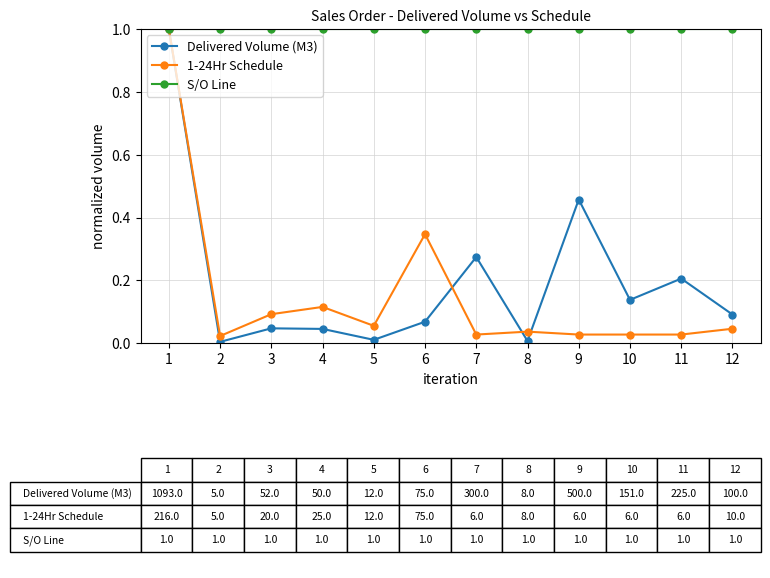

How many data points does each series have?

12